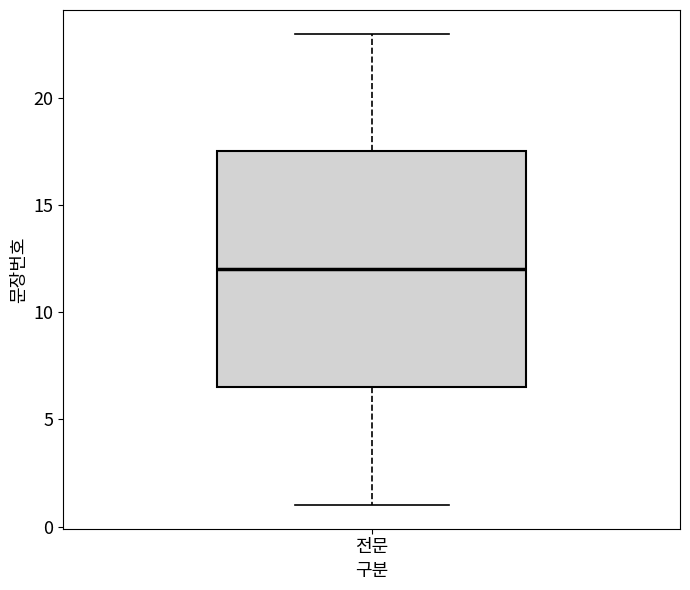

Transcribe this box plot: give where the median line is, the range the box spans, and where the two whiskers end, as read against the y-axis. The values are not printed on the chart, so give them approximately, as read against the axis.

median 12.0, box 6.5 to 17.5, whiskers 1.0 to 23.0